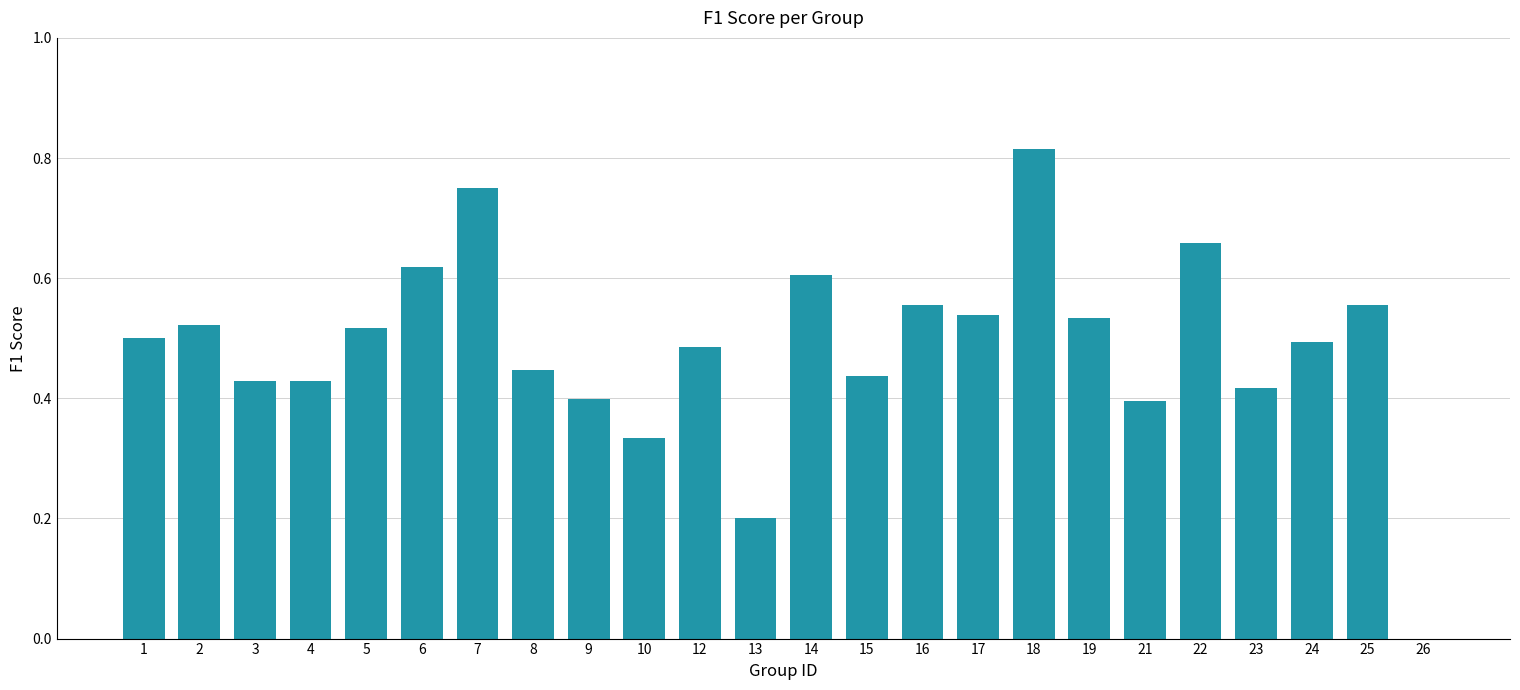

Which label corresponds to the largest value in the chart?

18